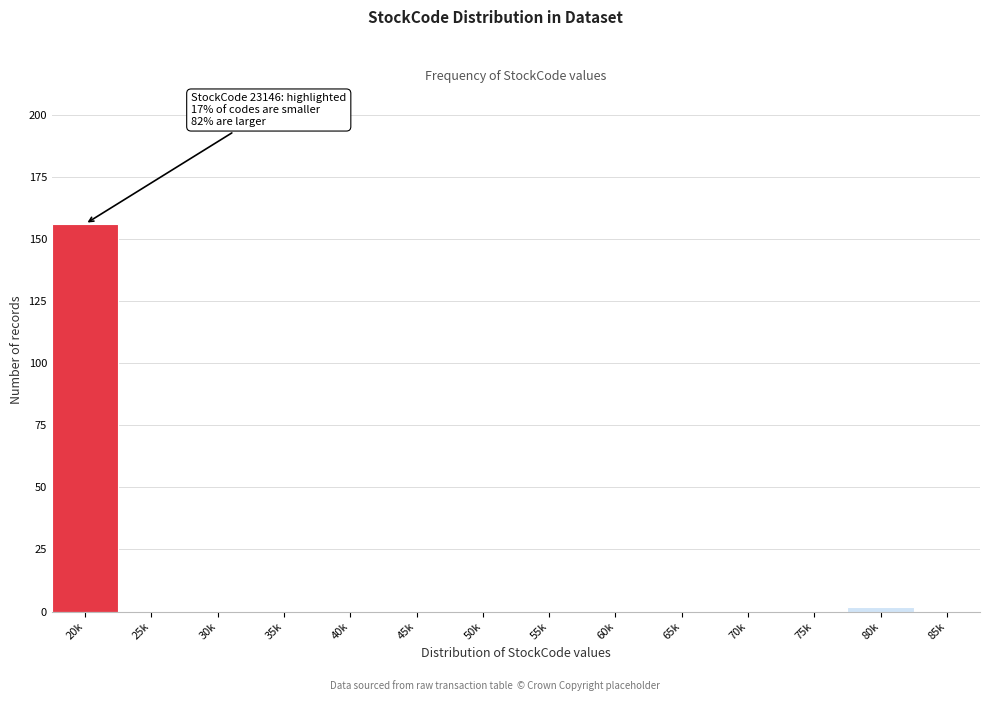

Reading left to right, what are all the values shown in this chart?

20k=156	25k=0	30k=0	35k=0	40k=0	45k=0	50k=0	55k=0	60k=0	65k=0	70k=0	75k=0	80k=2	85k=0